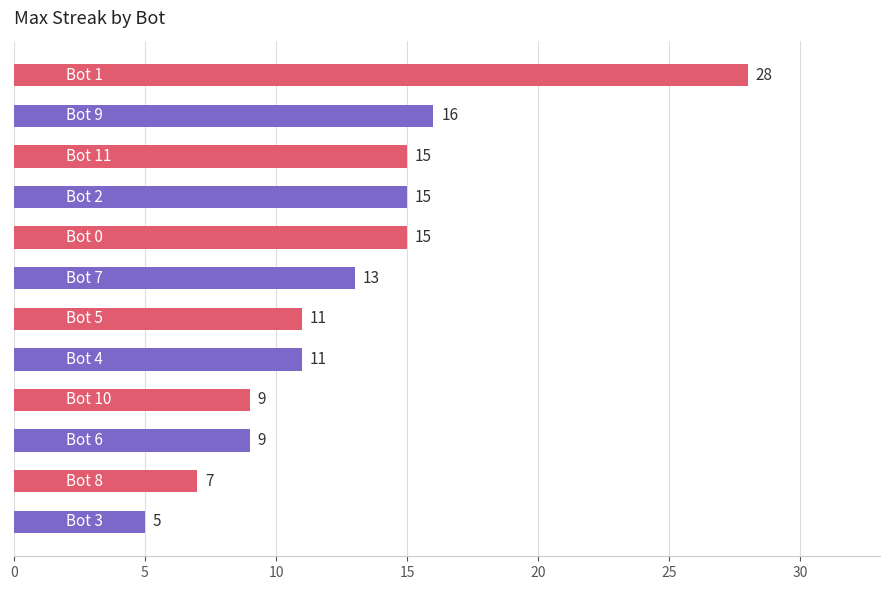

What is the smallest value displayed?

5